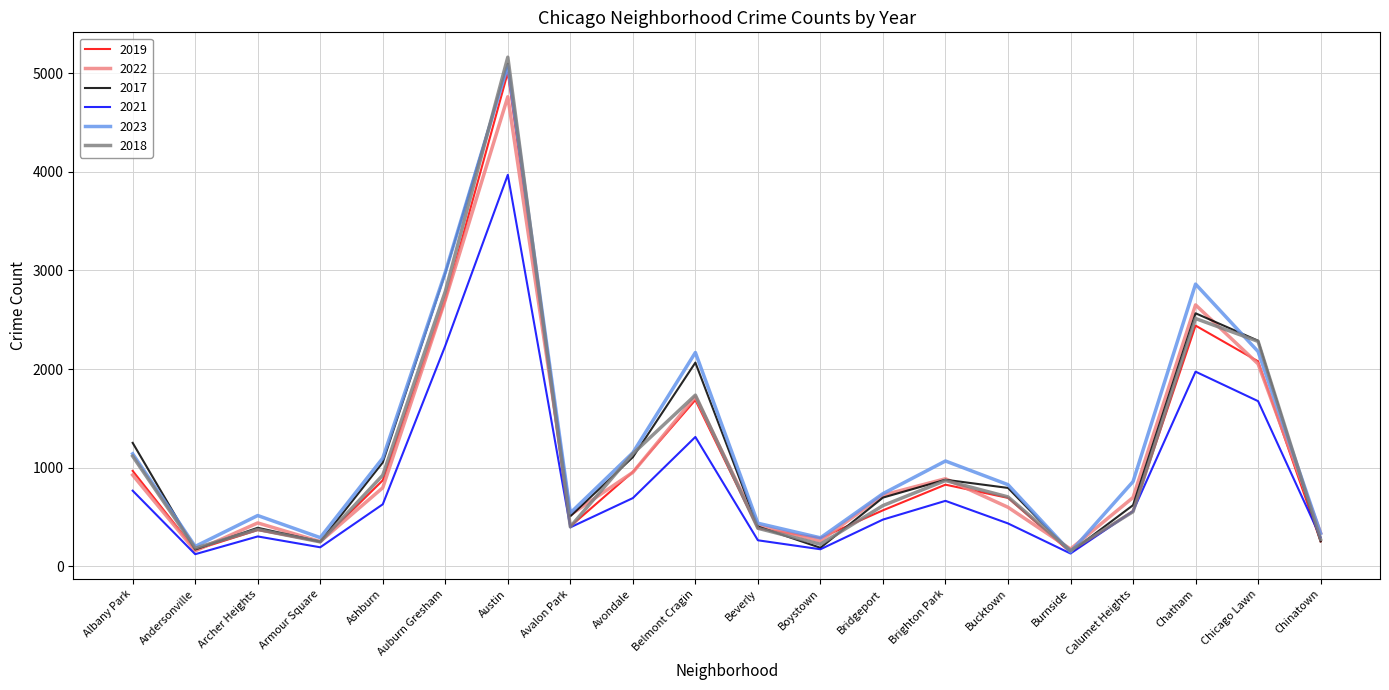

True or false: 2023 has more than 1 points higher than both neighbors.

True